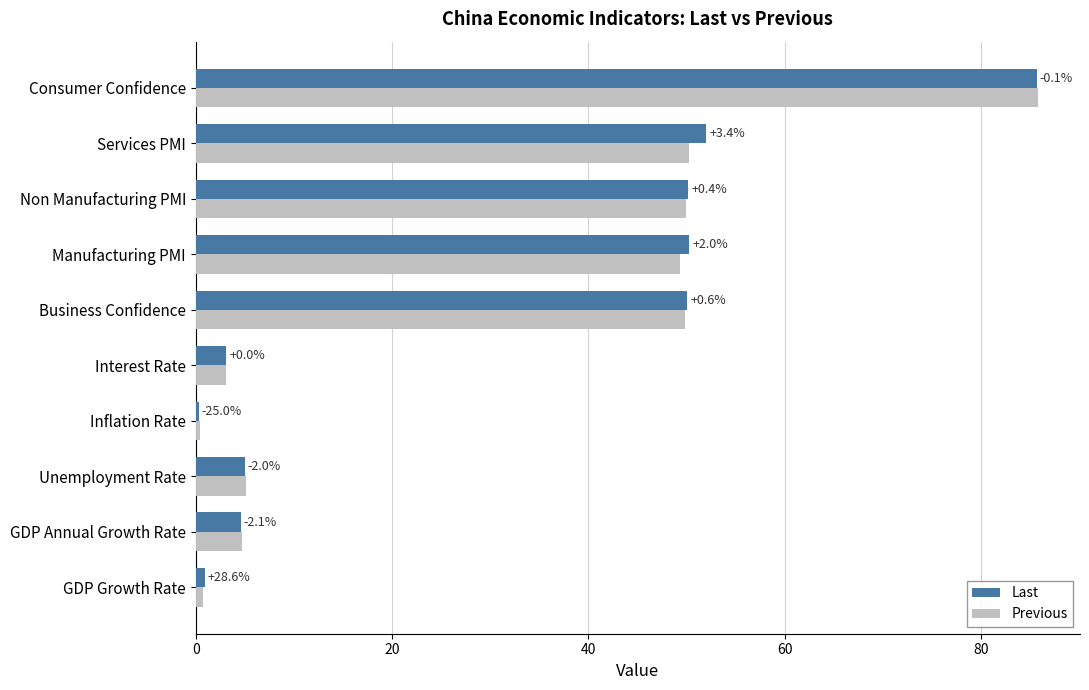

What are all the series names shown in the legend?

Last, Previous